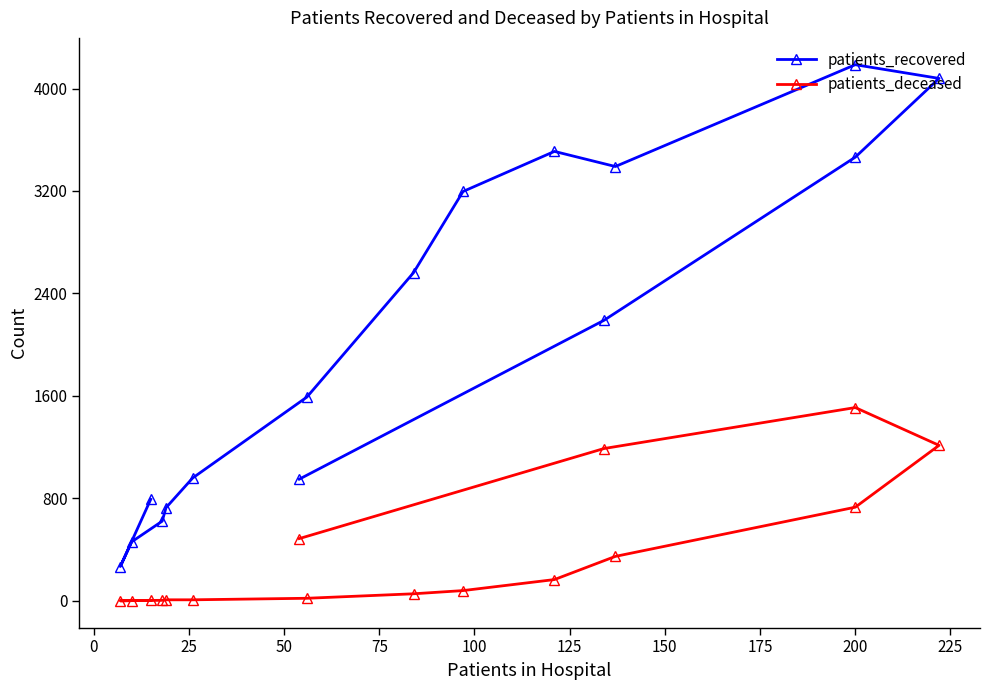

Rank the series by their average value, from lowest to highest.

patients_deceased, patients_recovered